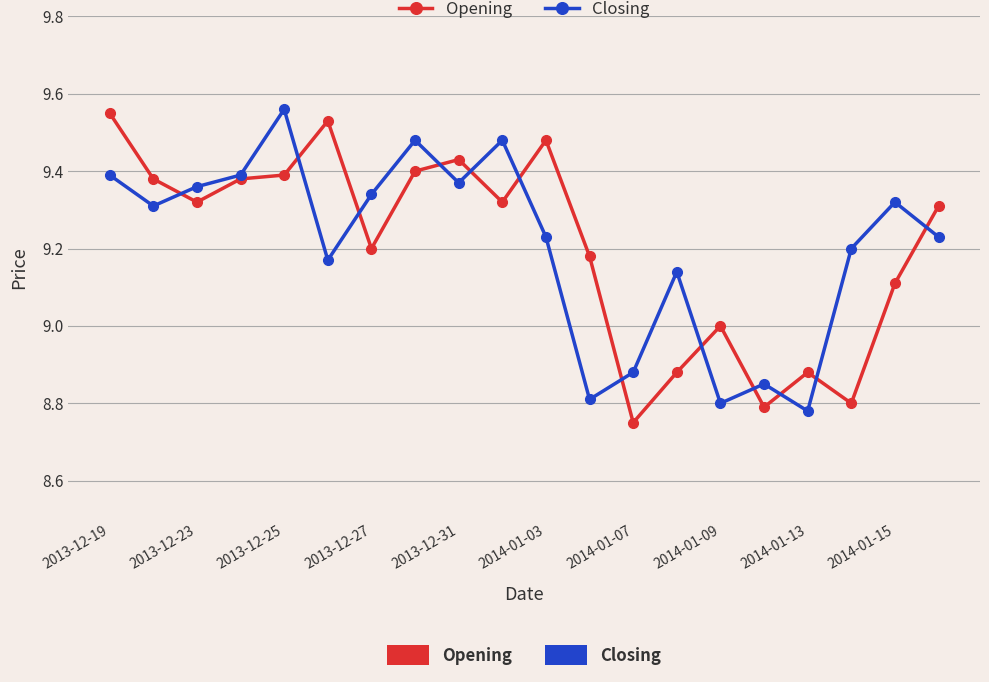

At how many categories does at least one series exceed 8?

20